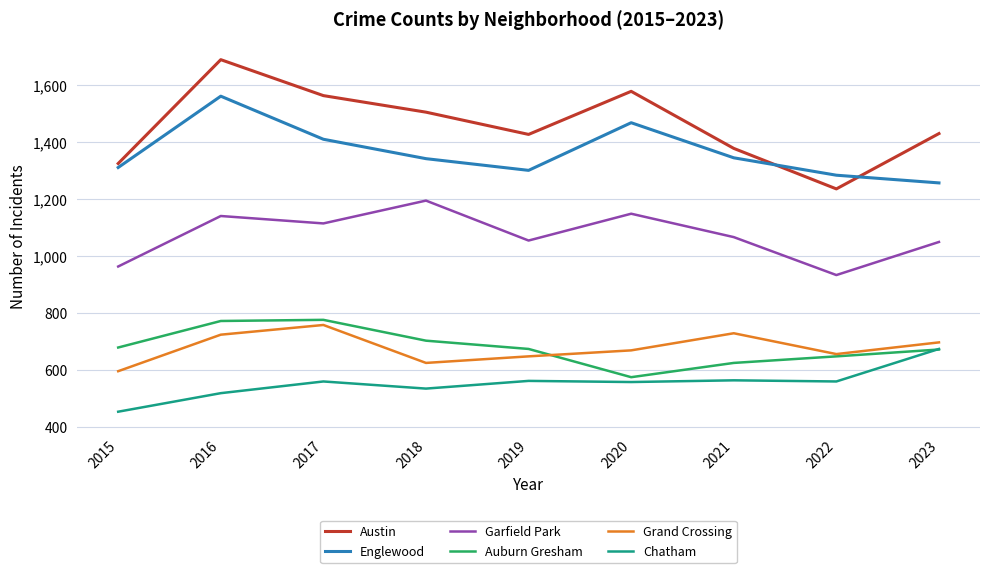

At which category is the sum across all series the highest?

2016